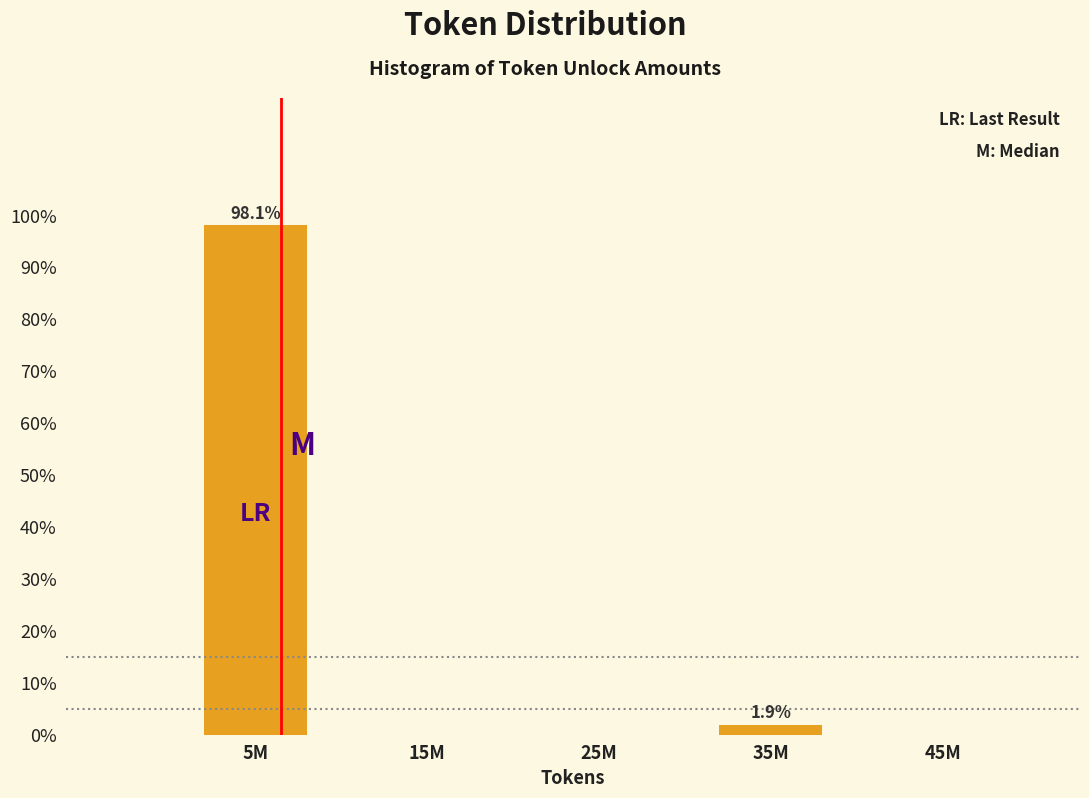

Reading left to right, transcribe all the data shown in this chart.

5M=98.1	15M=0.0	25M=0.0	35M=1.9	45M=0.0